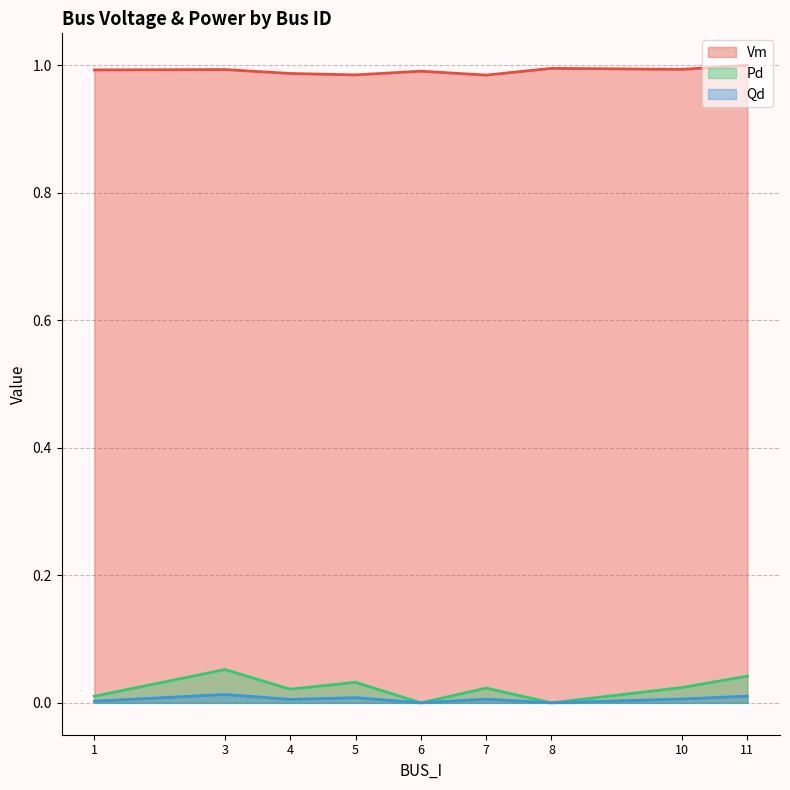

Between 3 and 5, which series saw the biggest shift?

Pd